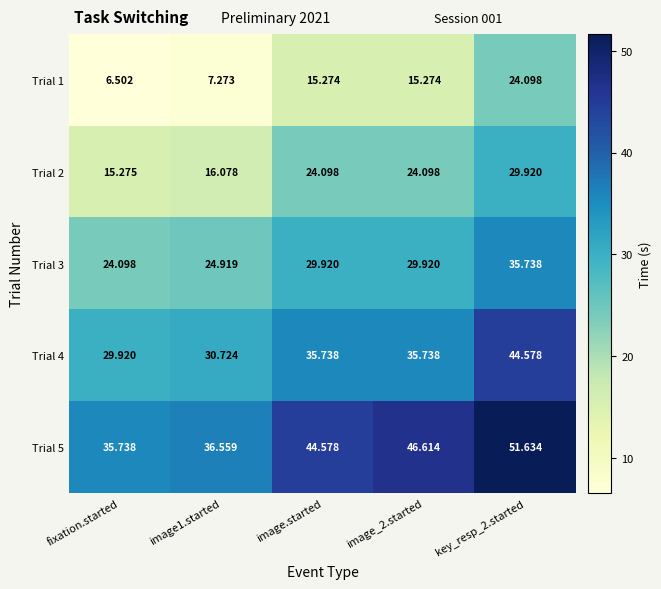

What is the greatest value displayed?

51.6